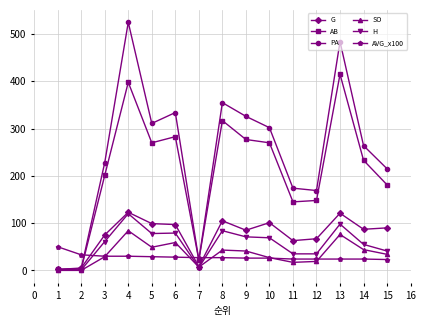

What is the approximate value of PA at 9, to the nearest 10?

330